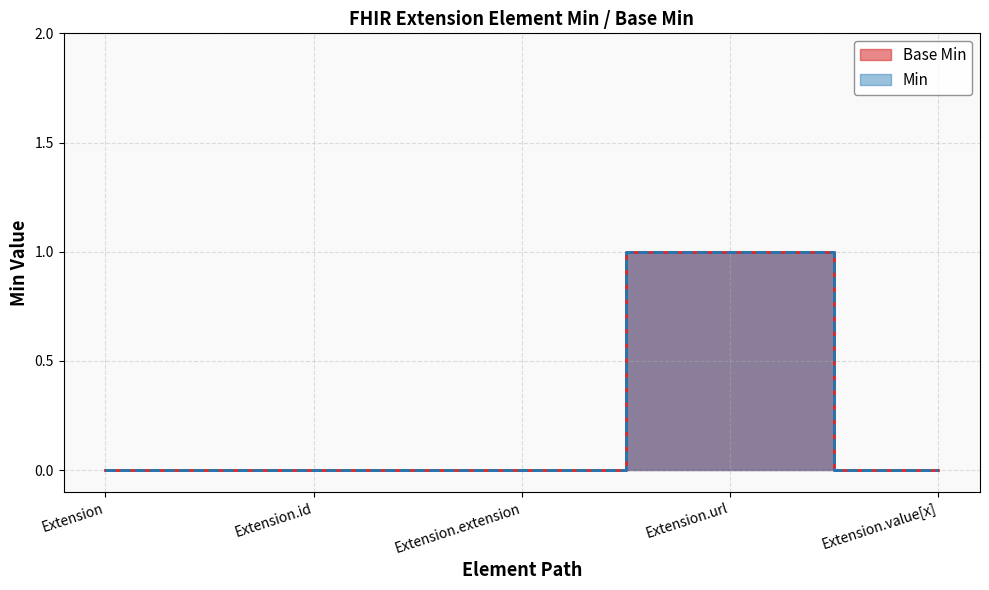

Which series has the largest total across all categories?

Base Min